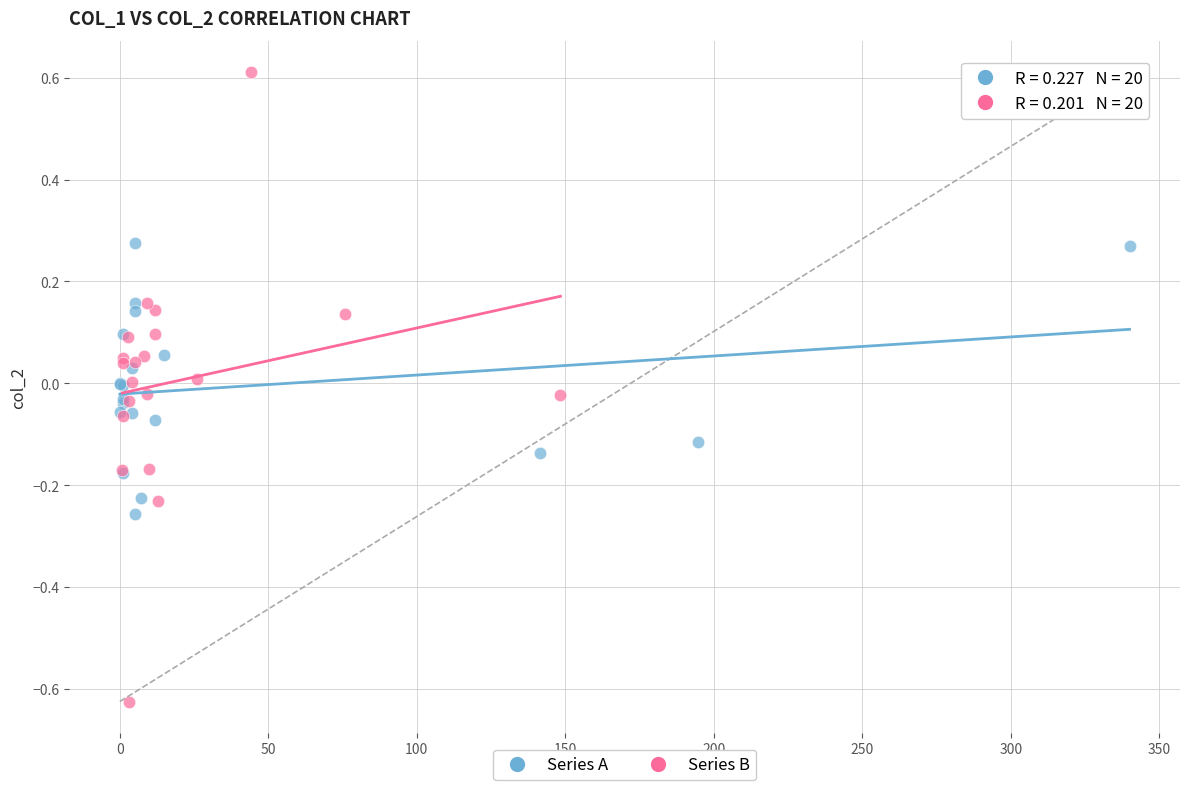

Which series reaches the minimum Y coordinate?

Series B